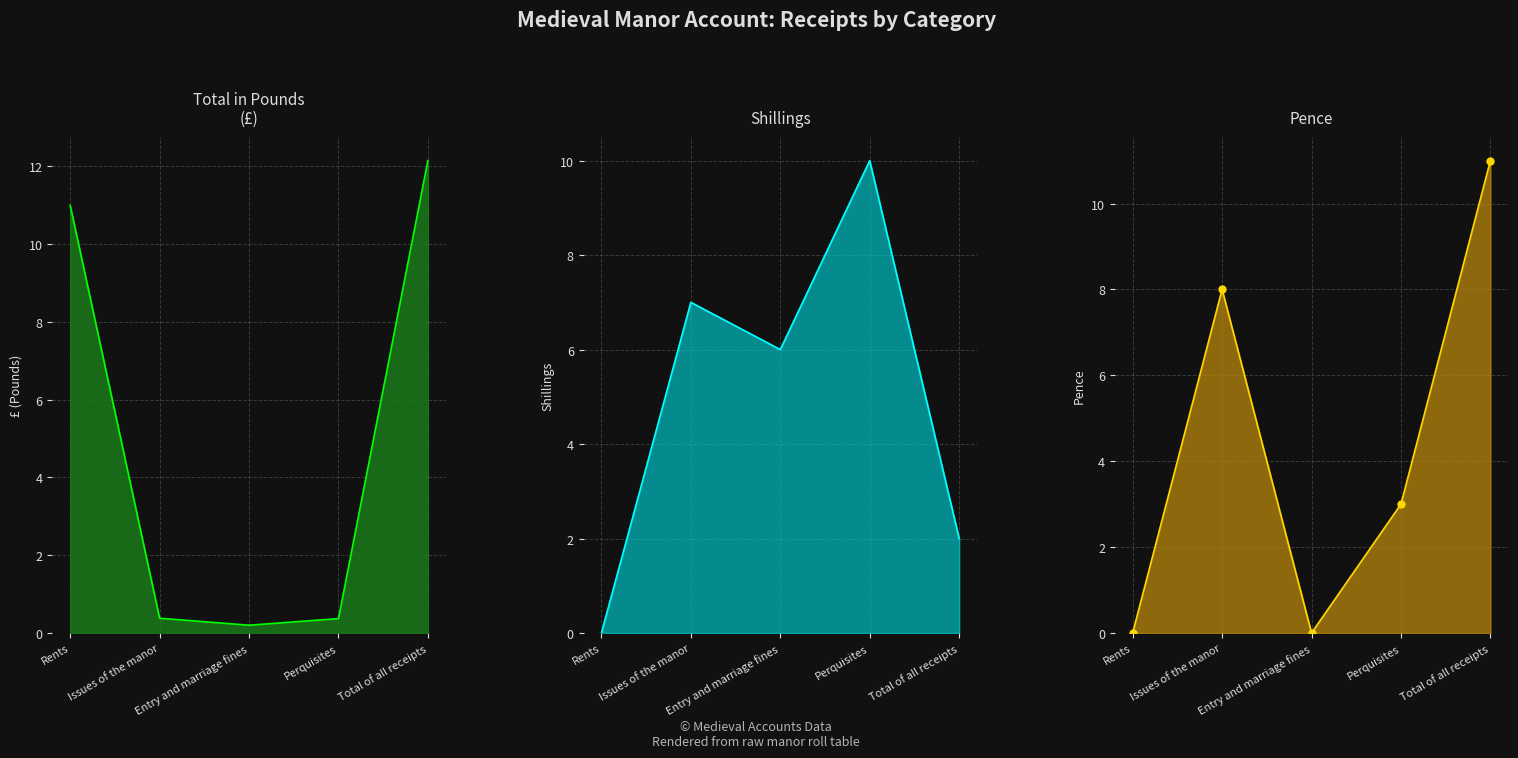

In Total in Pounds, how many points are lower than both neighbors (excluding endpoints)?

1